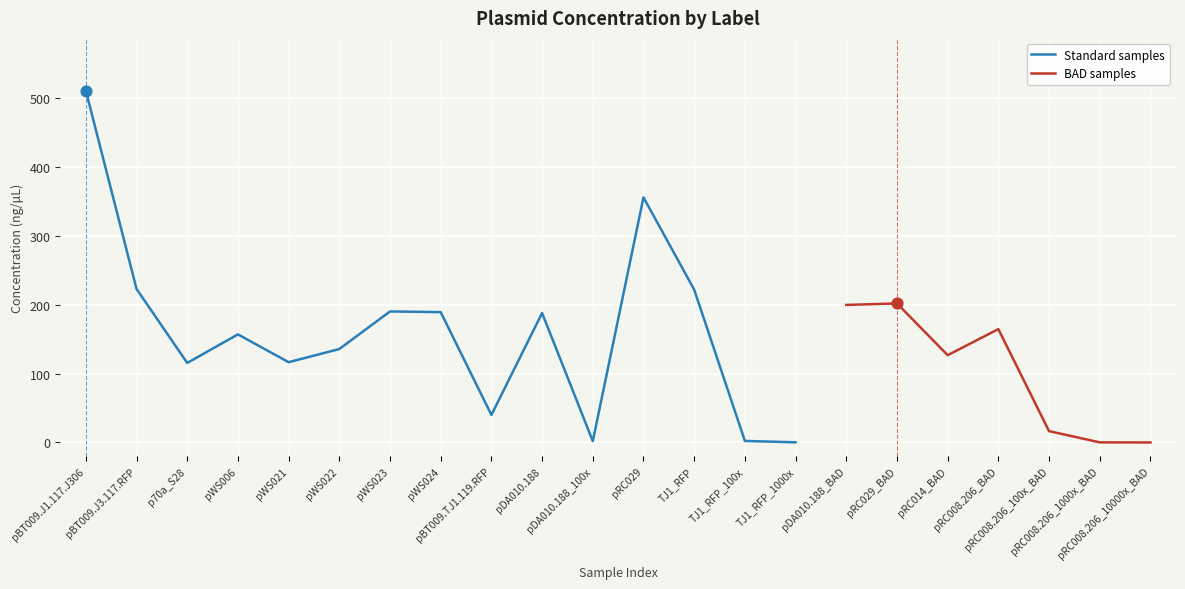

What is the change in value from pRC014_BAD to pRC008.206_100x_BAD?

-110.3